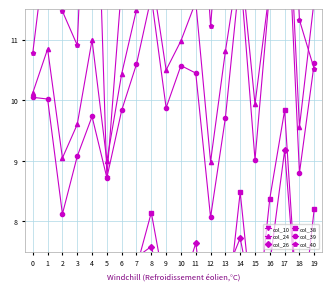

How many values in the col_26 series are below 6?

3